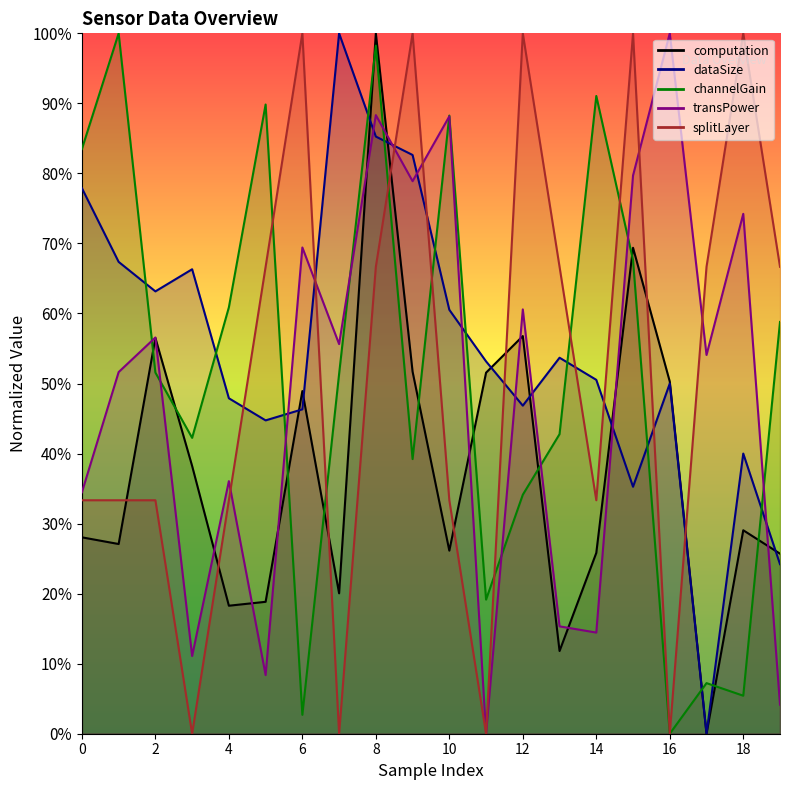

Rank the series by their maximum value, from lowest to highest.

computation, dataSize, channelGain, transPower, splitLayer